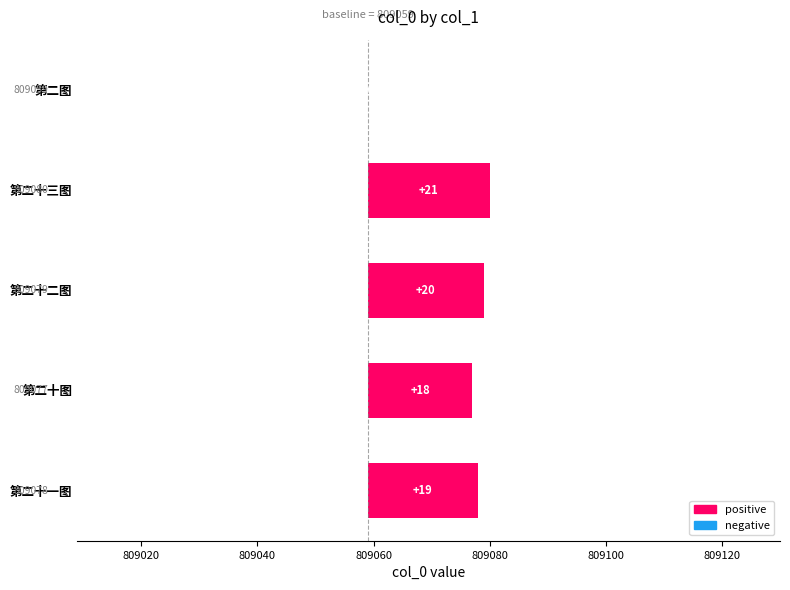

What is the difference between the maximum and minimum values?

21